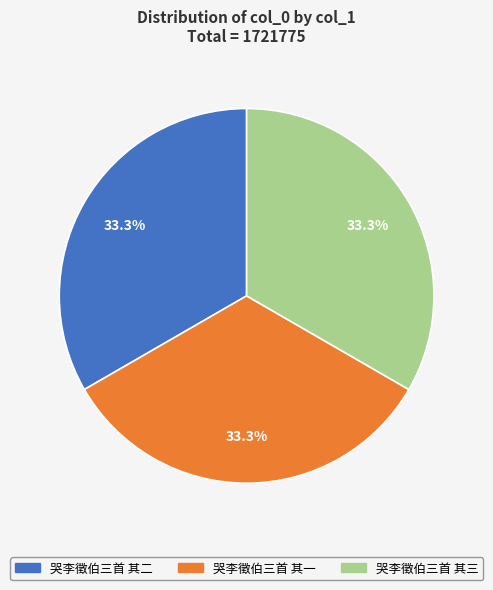

Approximately how many times larger is the value at 哭李徵伯三首 其三 compared to 哭李徵伯三首 其一?

1.0